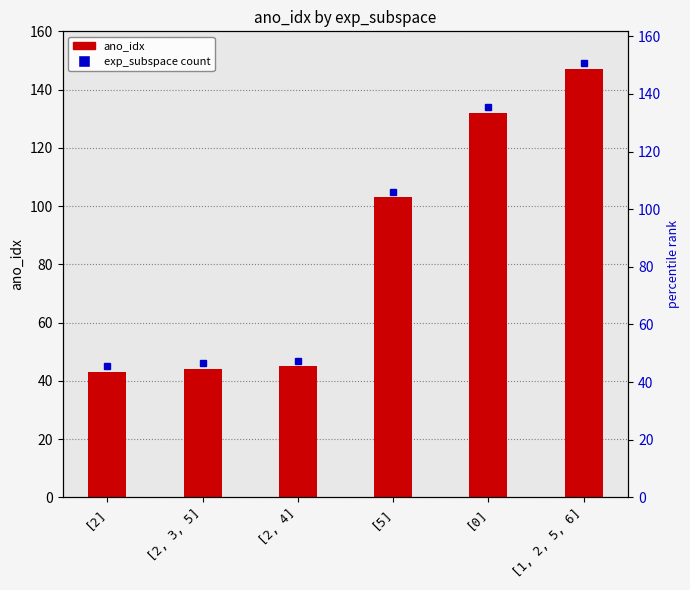

Is it true that the value at [2] is 43?

True